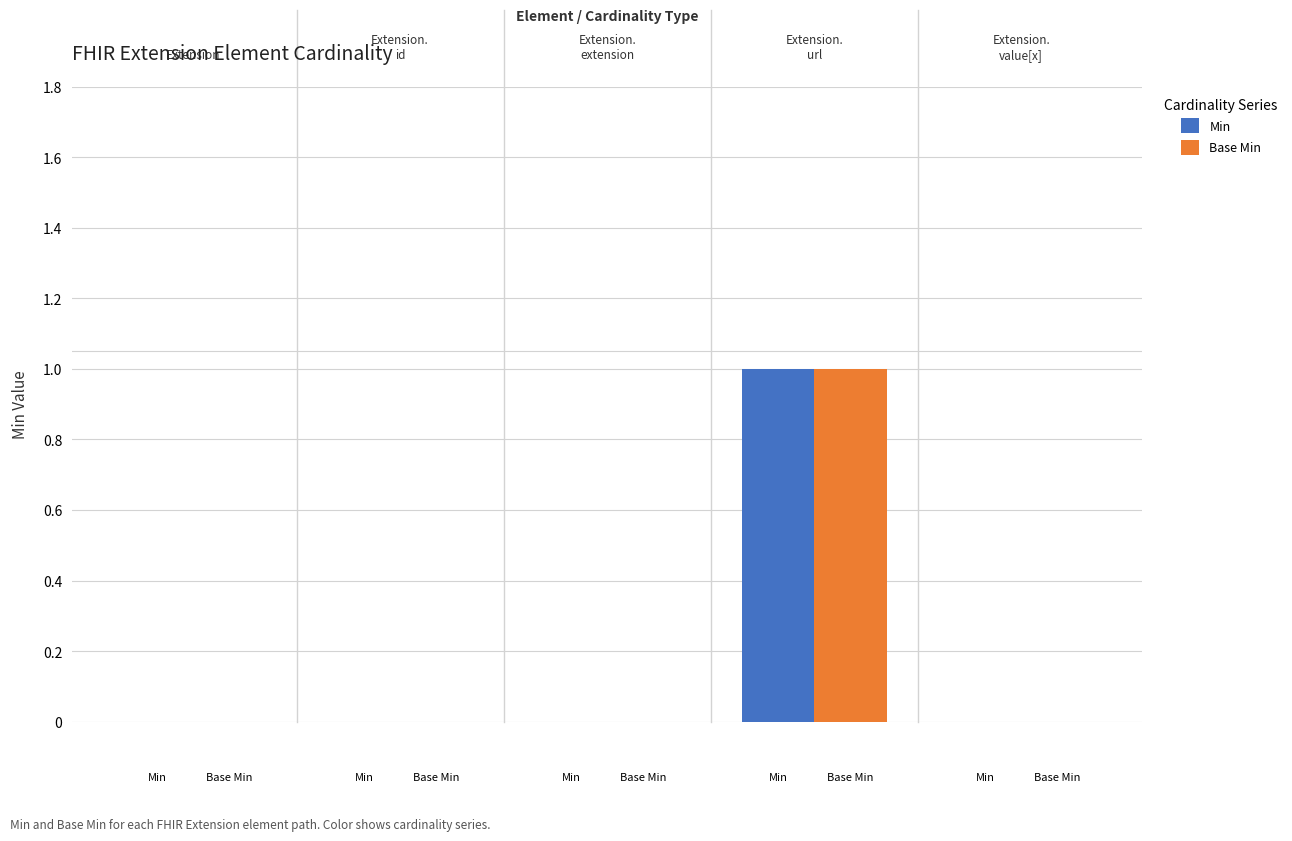

Are the bars grouped side by side (vs. stacked)?

Yes